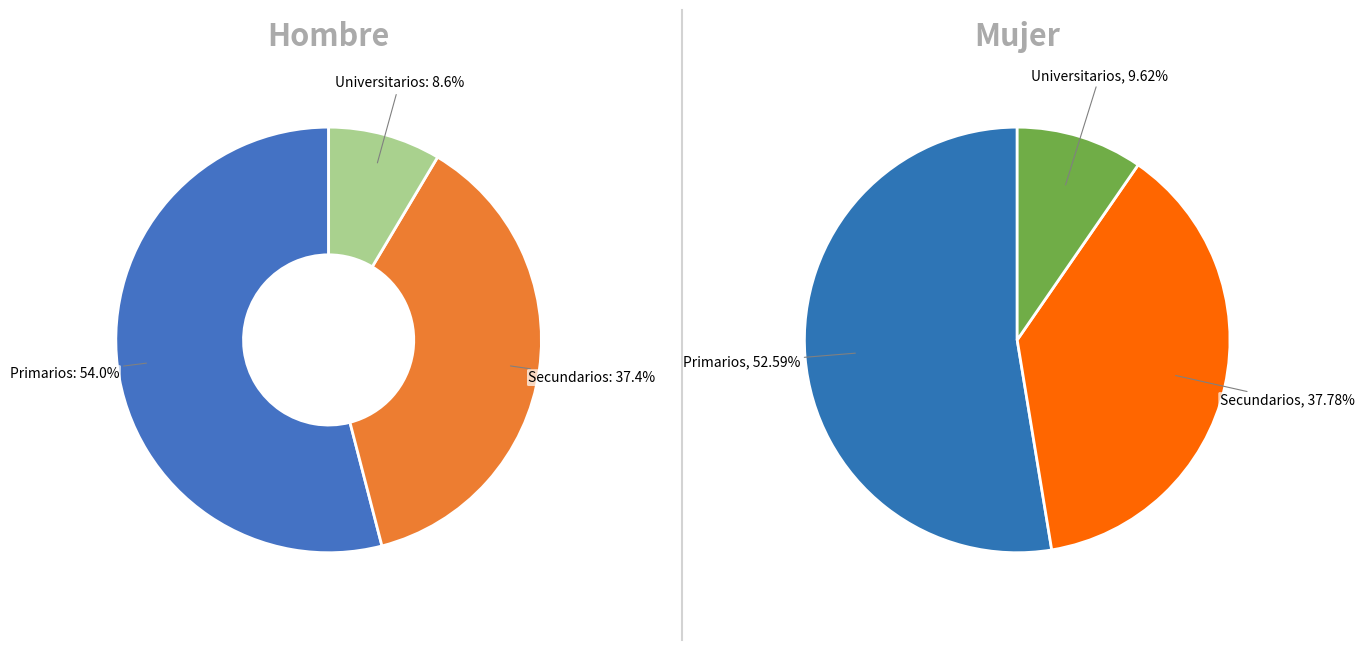

What portion of the pie excludes values_hombre?

46.0%